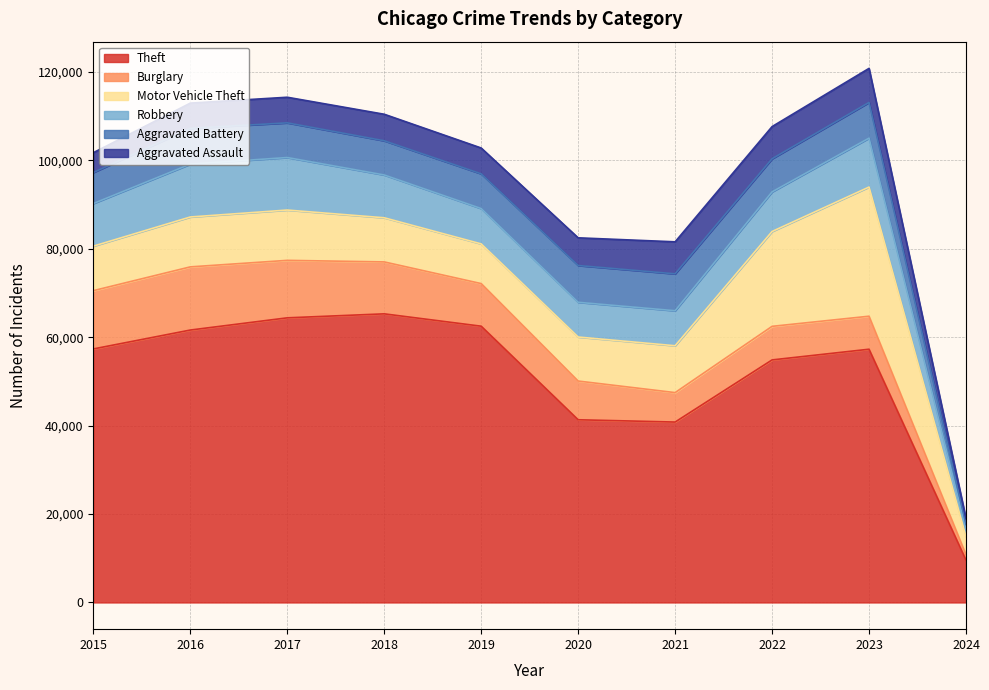

What is the value of the Motor Vehicle Theft point at the 9th from the left?

29218